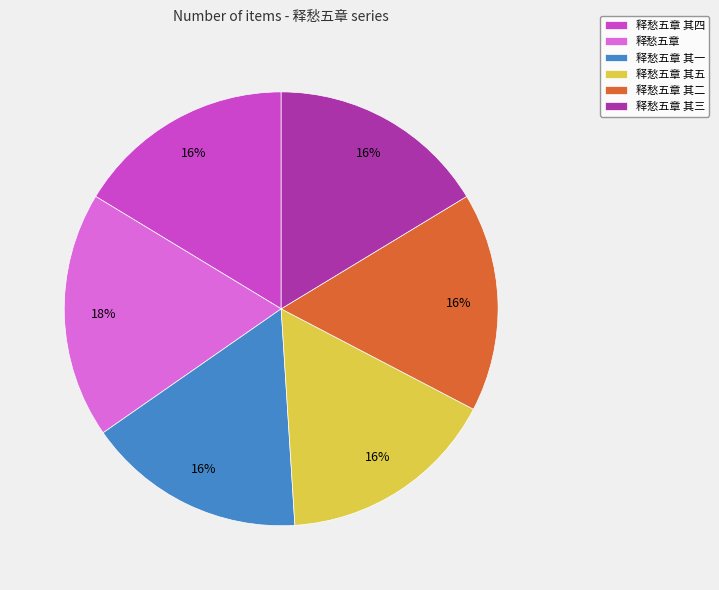

To the nearest percent, what percentage of the pie is 释愁五章 其三?

16%